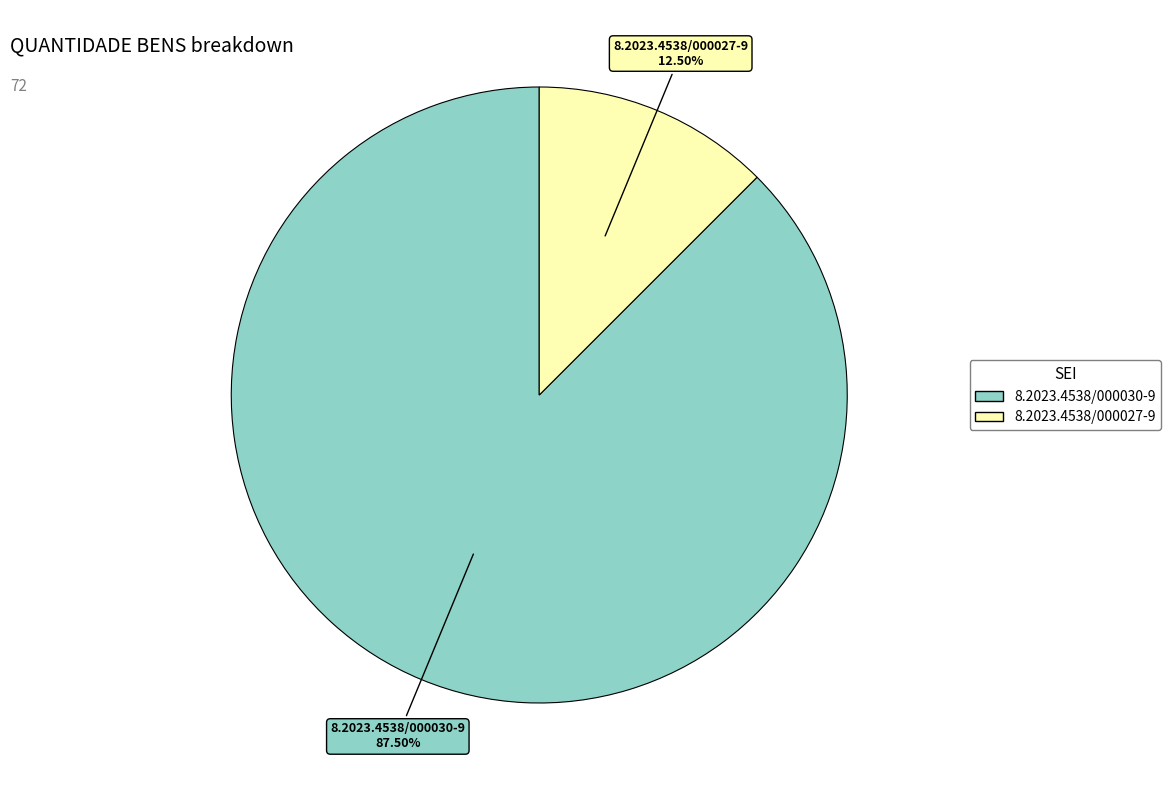

Which slice is the smallest?

8.2023.4538/000027-9